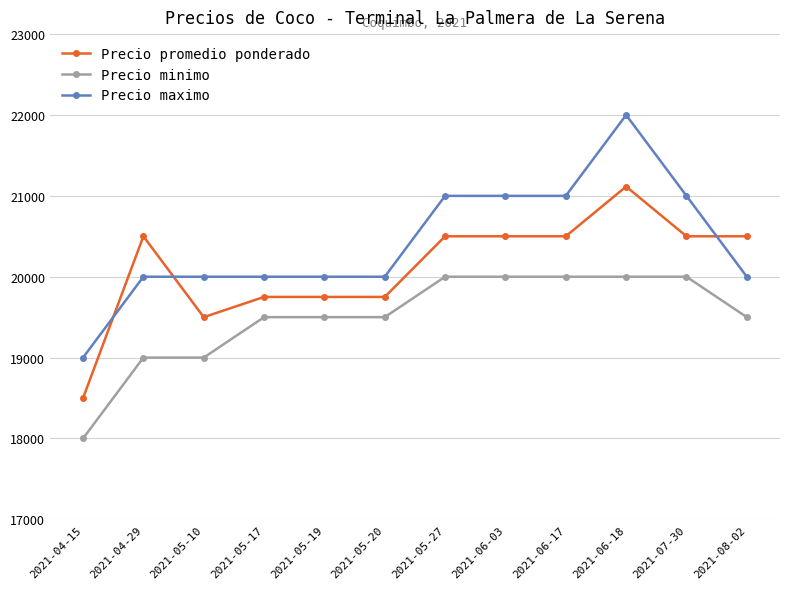

At which category does Precio promedio ponderado reach its first local peak?

2021-04-29